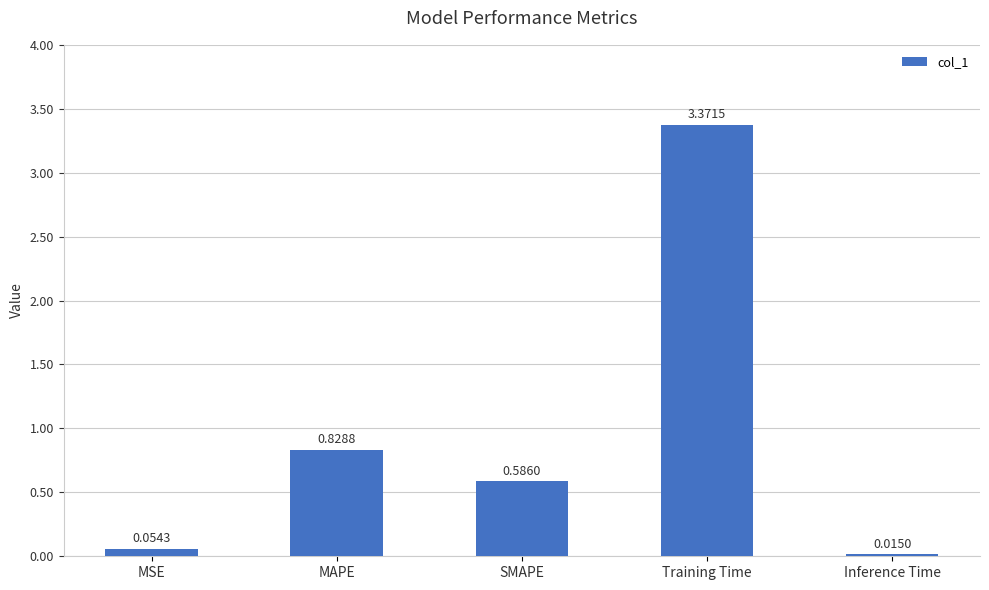

What is the sum of all values?

4.9